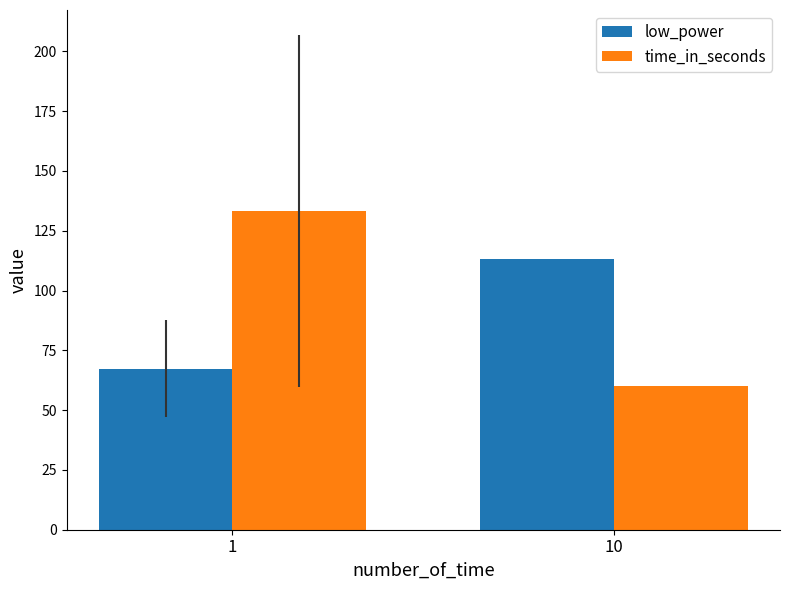

Are the bars horizontal?

No